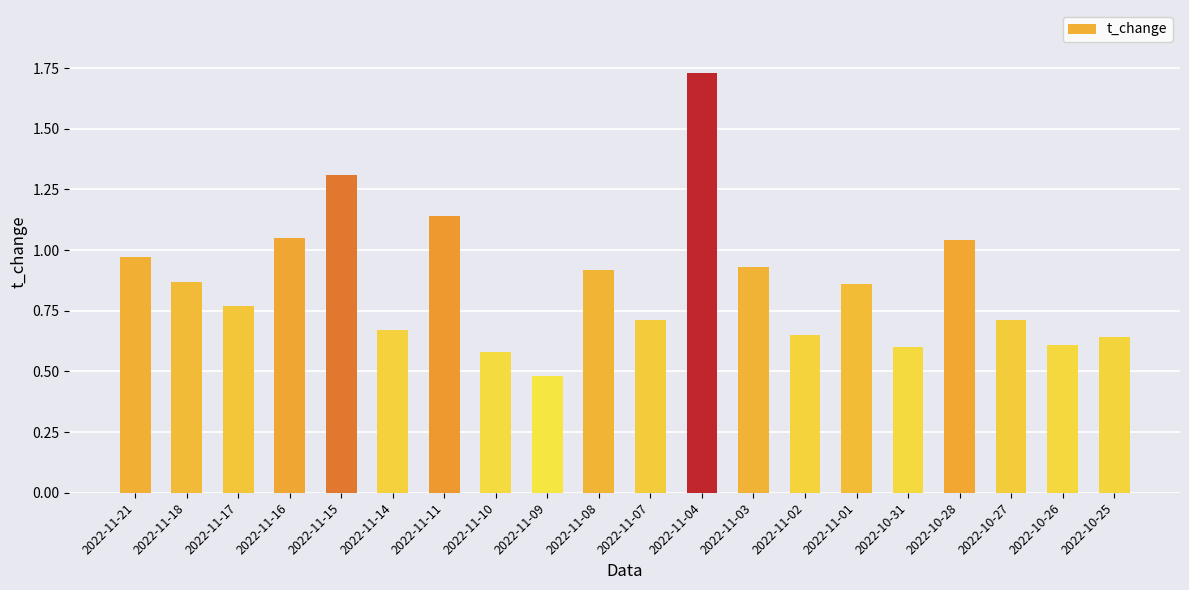

Which has a higher value, 2022-11-14 or 2022-11-11?

2022-11-11